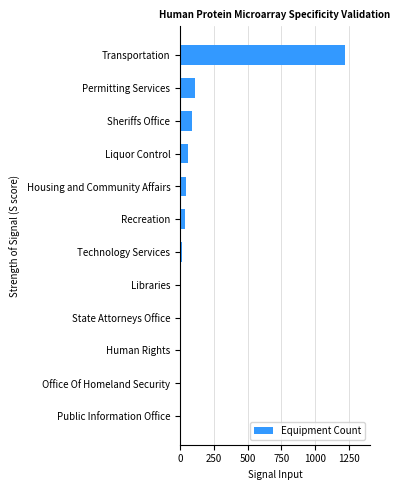

How many distinct data groups are displayed?

1